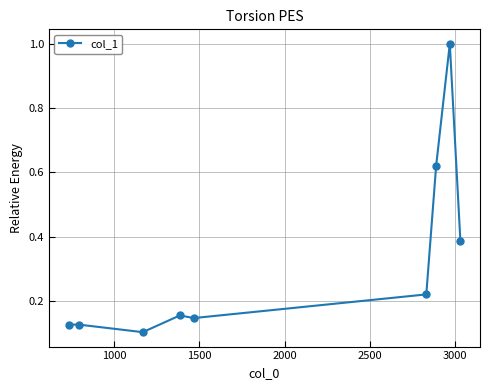

What is the average value?

0.3